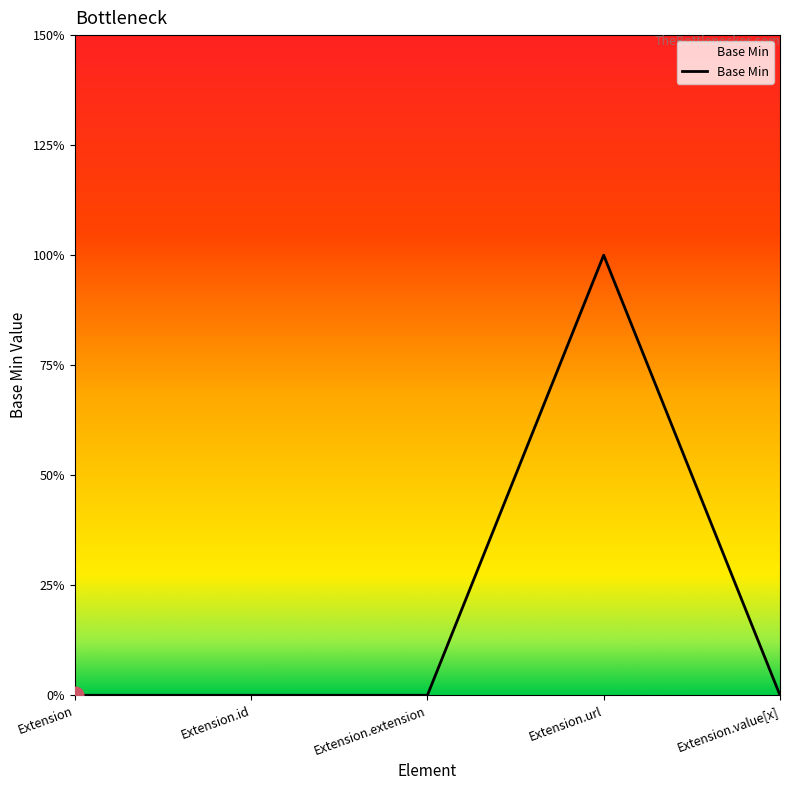

Which label corresponds to the largest value in the chart?

Extension.url